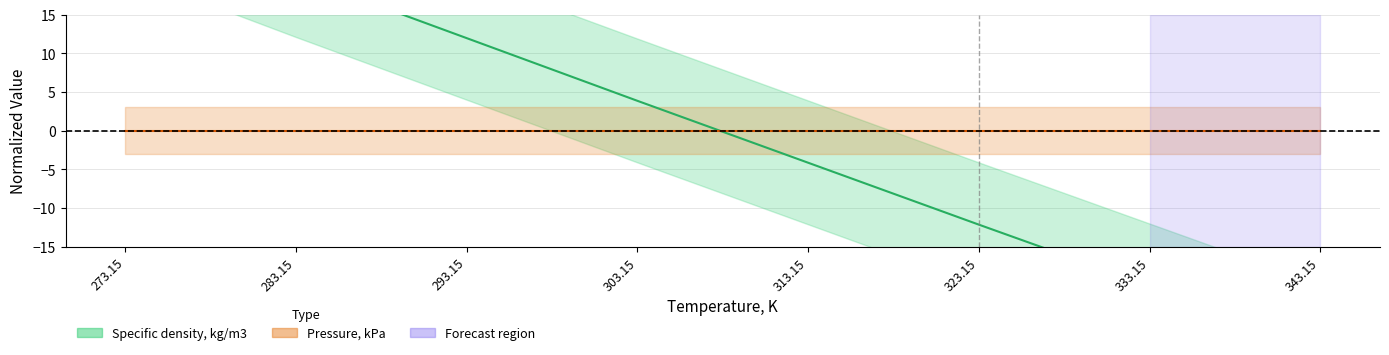

At which label does the data first exceed 3?

273.15